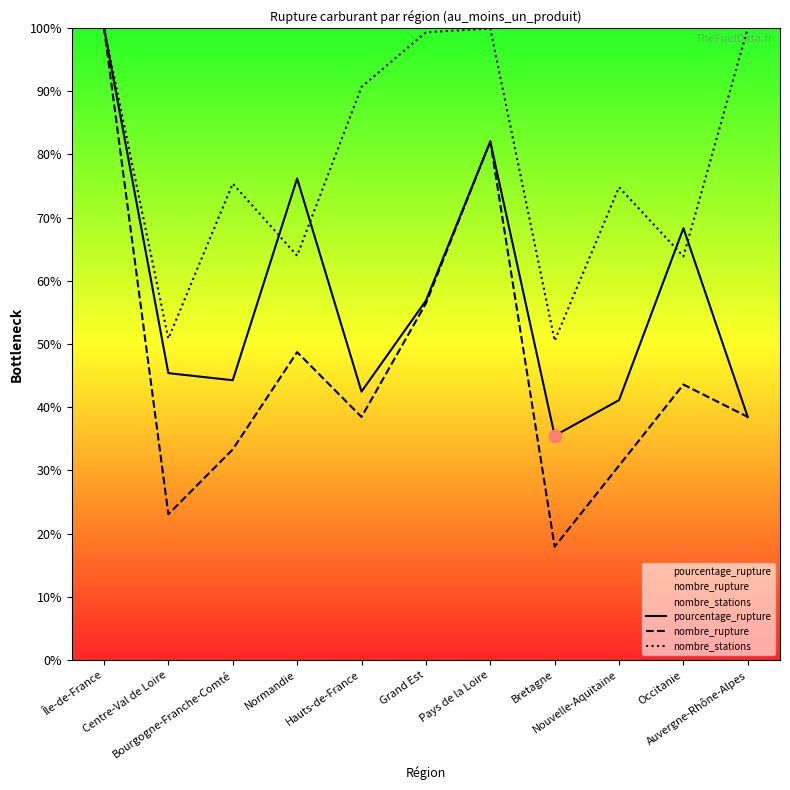

Which series reaches the minimum Y coordinate?

nombre_rupture